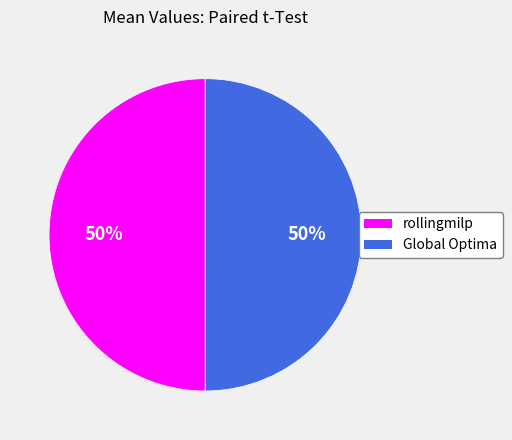

Count the number of slices in the pie.

2